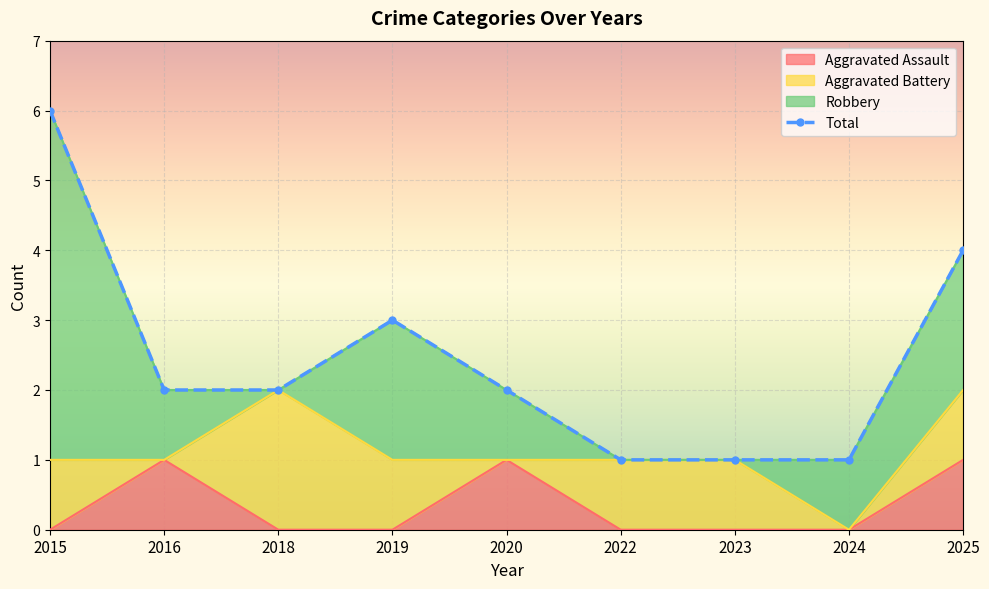

Rank the categories by value from highest to lowest.

2015, 2025, 2019, 2016, 2018, 2020, 2022, 2023, 2024